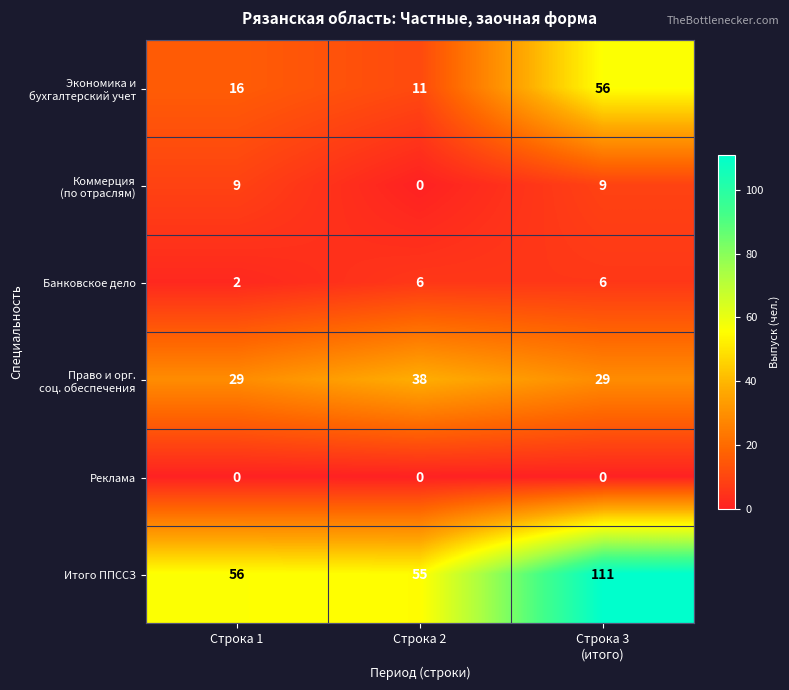

What is the average value of the Банковское дело series?

5